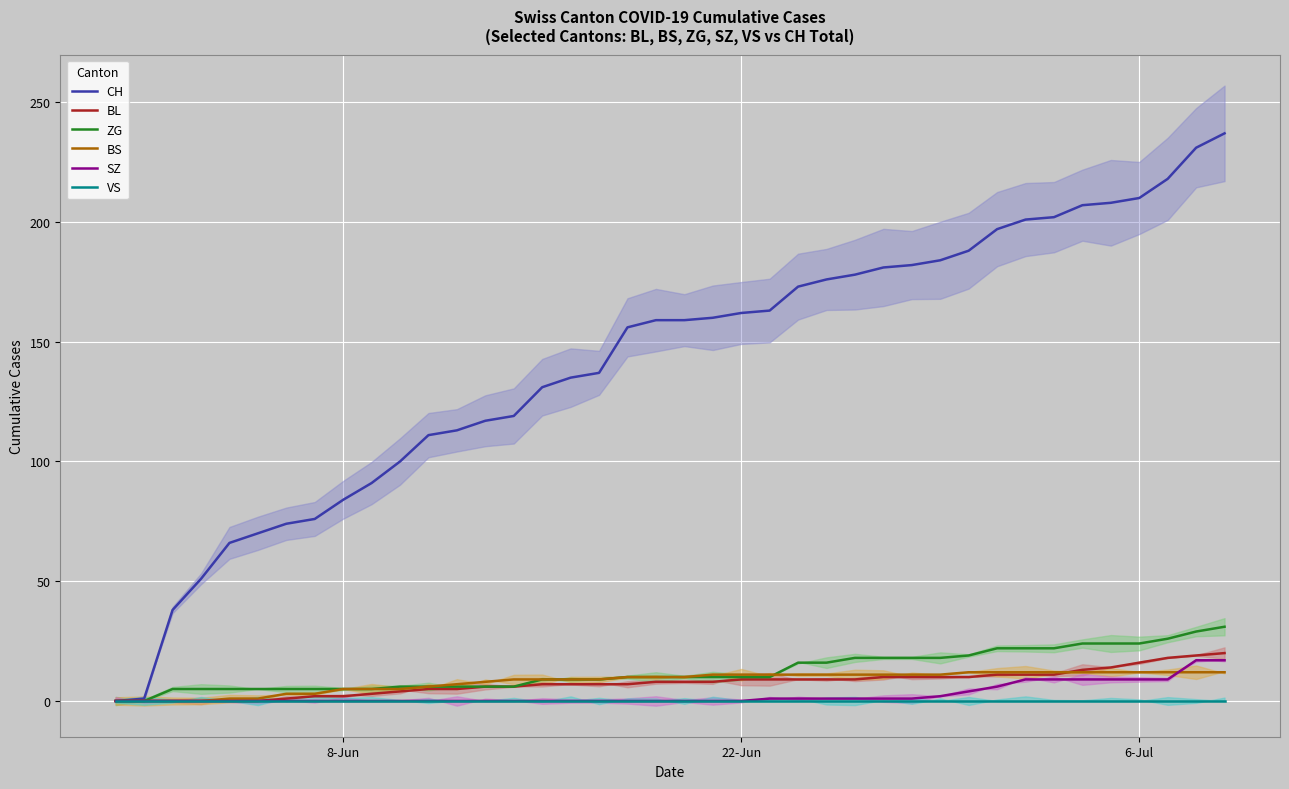

What is the maximum value for SZ?

17